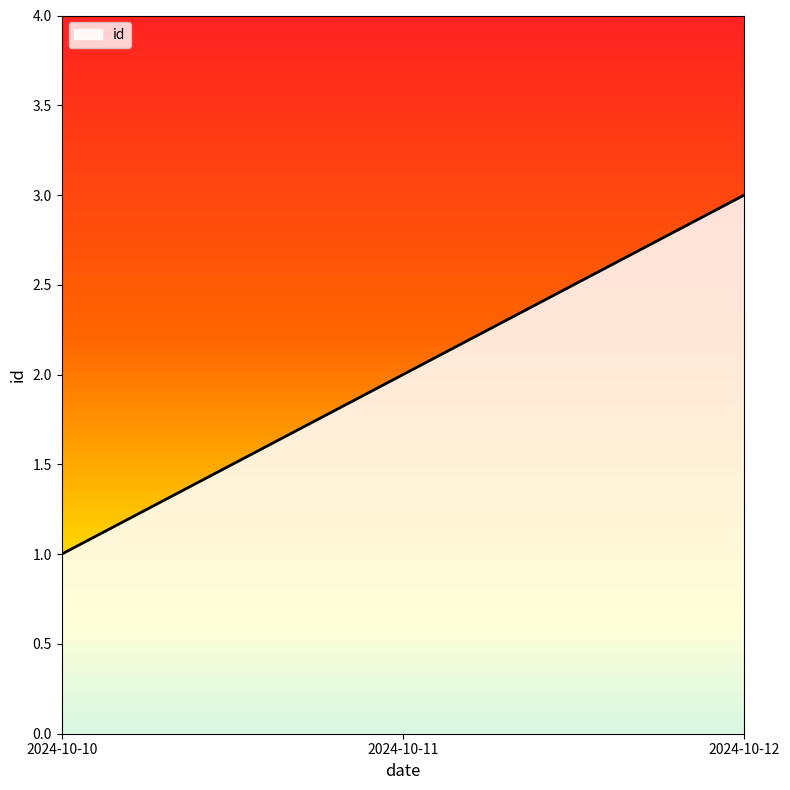

Does the chart have visible grid lines?

No